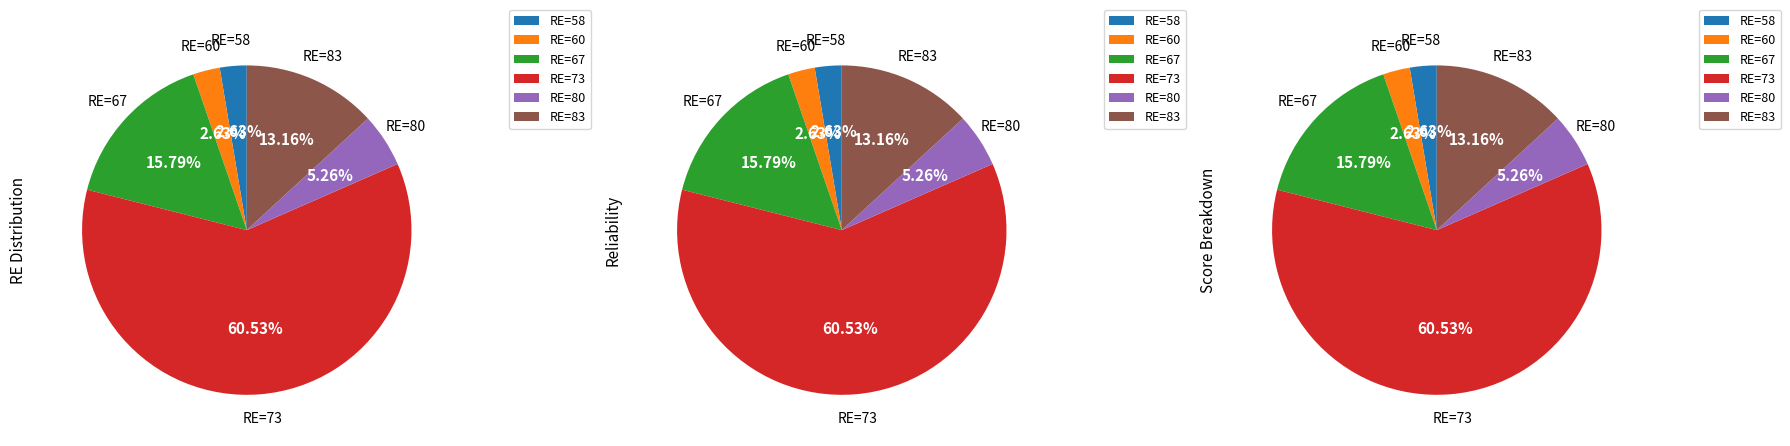

Does 1 represent more than half of the total?

No